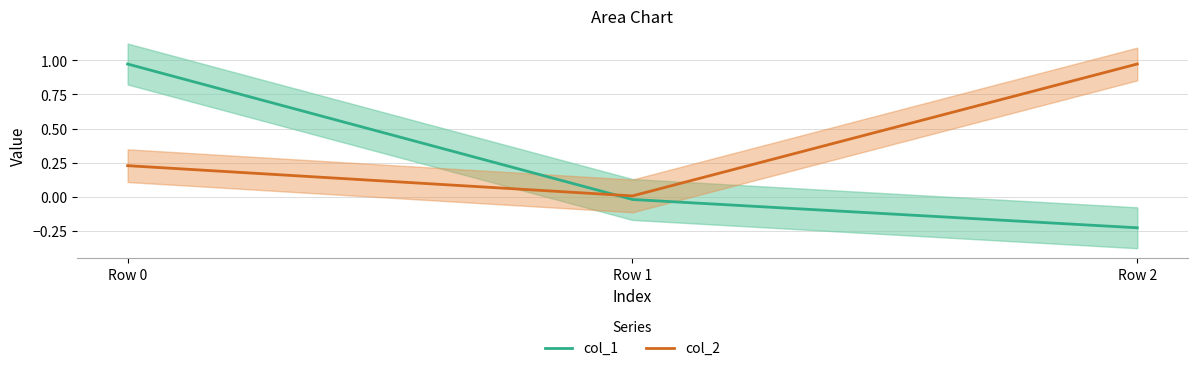

True or false: col_2 has a value of 1.0 at Row 2.

True